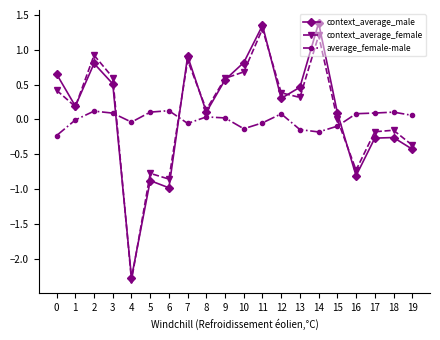

What is the difference between the context_average_male values at 19 and 9?

1.0